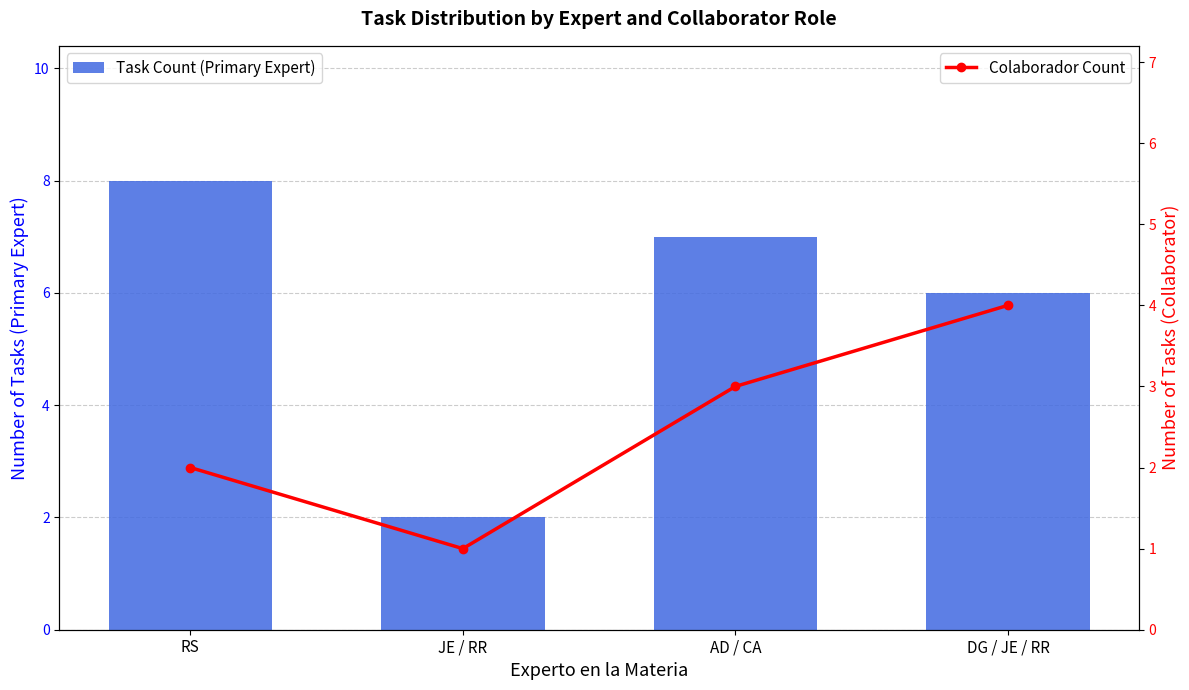

Rank the series at RS from lowest to highest value.

Colaborador Count, Task Count (Primary Expert)